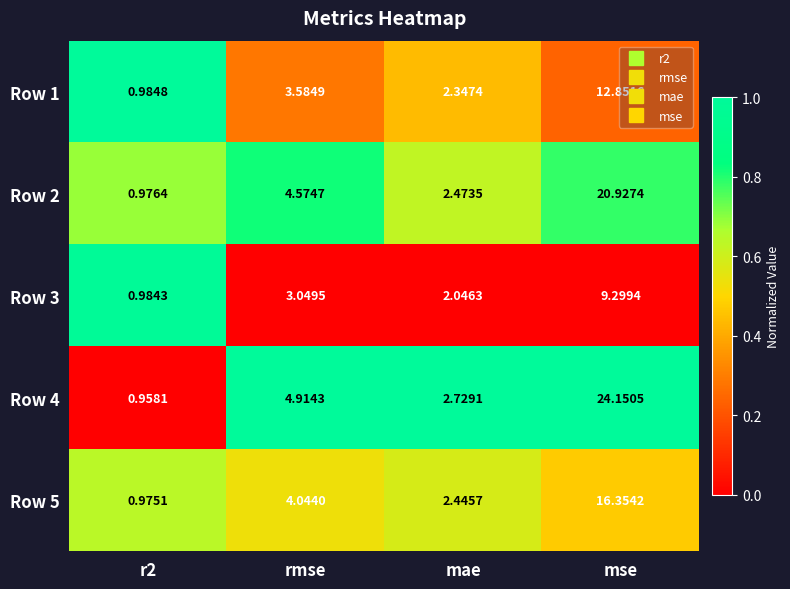

At which label does Row 4 first exceed 4?

rmse